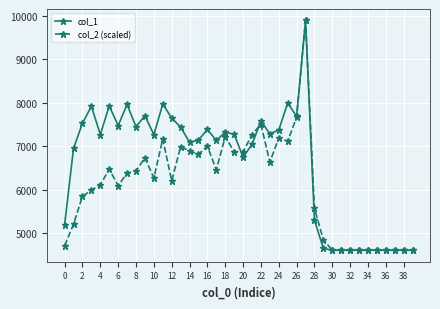

What is the minimum value shown in the chart?

4608.0